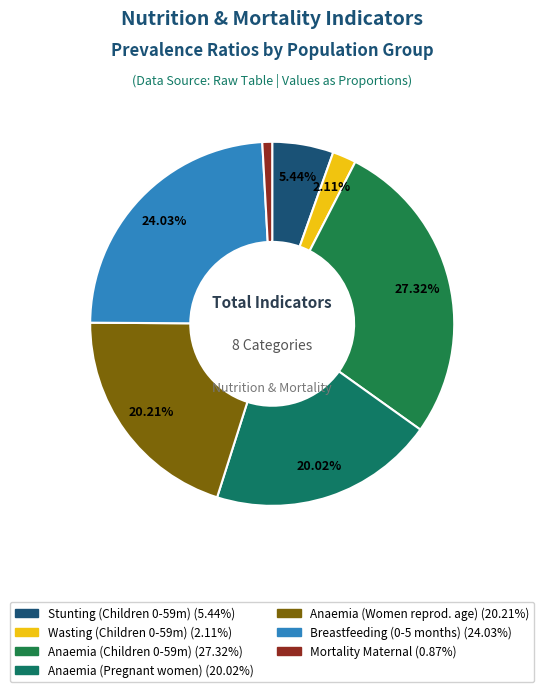

How many slices are in this pie chart?

7